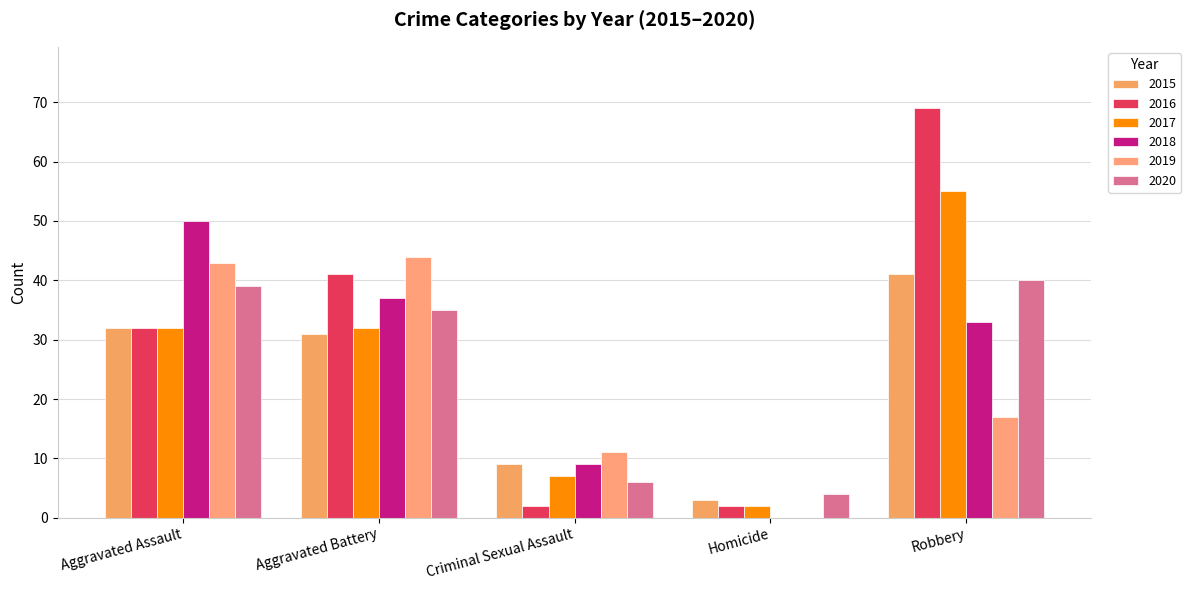

Does the chart contain stacked bars?

No